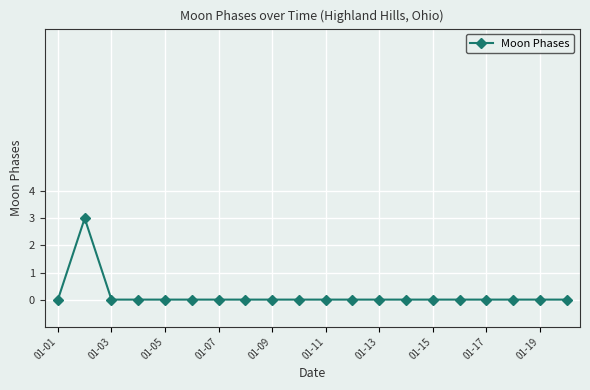

What is the maximum value shown in the chart?

3